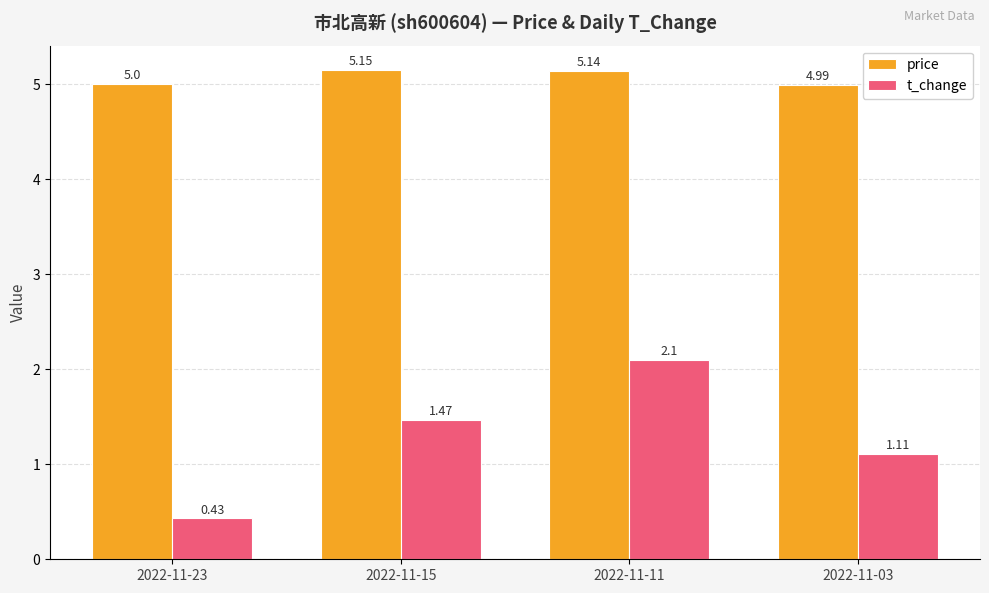

At 2022-11-11, list the series in order from largest to smallest.

price, t_change